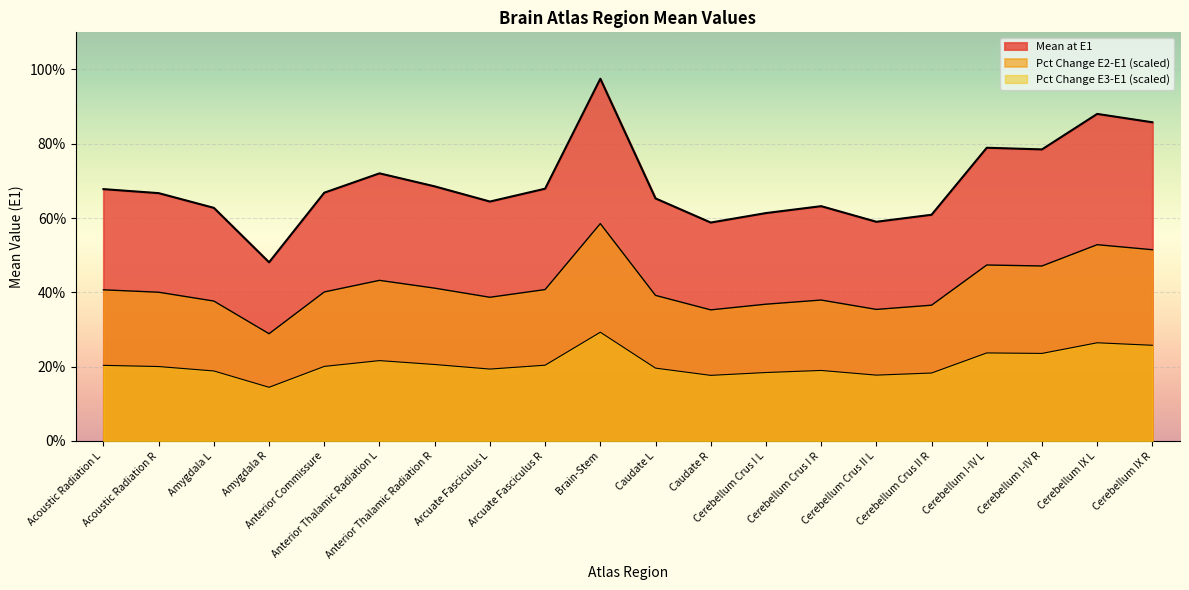

What is the label of the 8th point from the right?

Cerebellum Crus I L